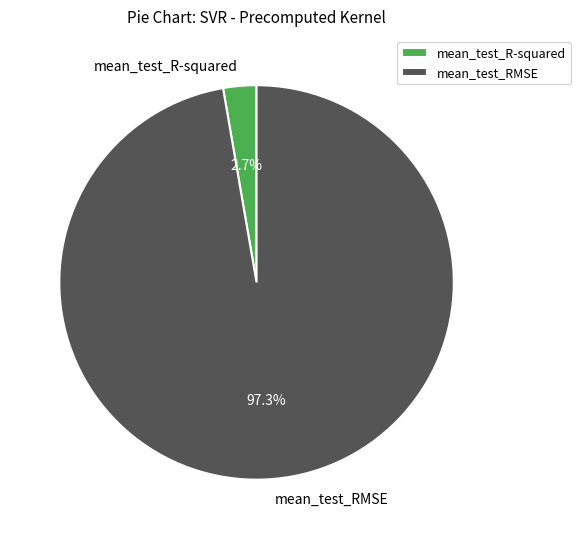

To the nearest percent, what is the average slice percentage?

50%